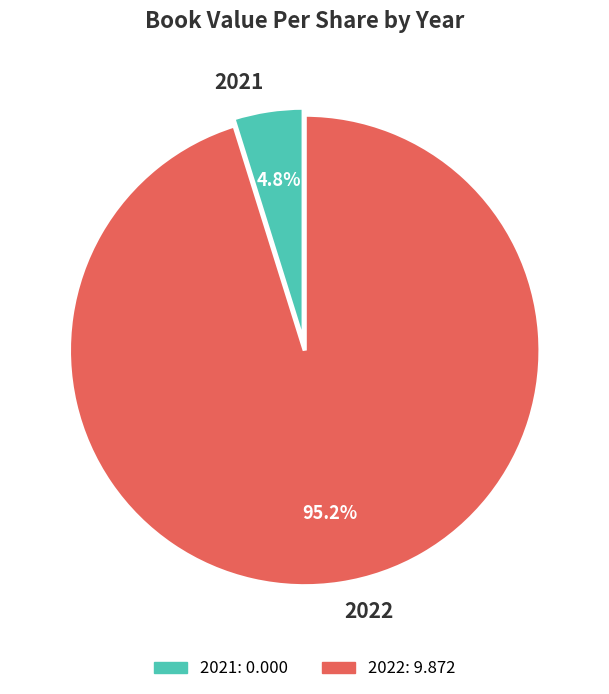

Is the sum of 2021 and 2022 greater than half?

Yes